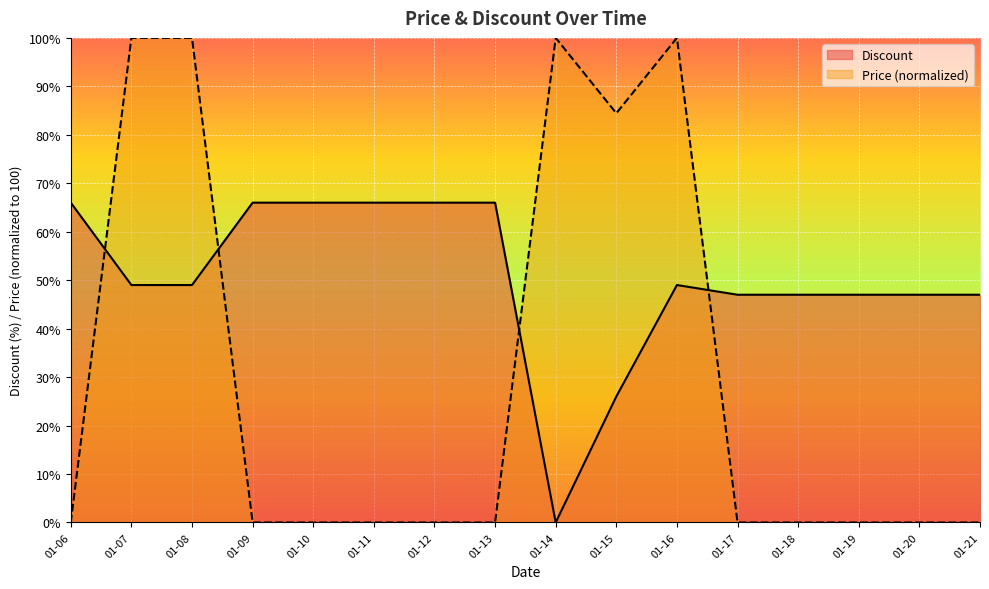

How many times do Discount and Price cross each other?

4